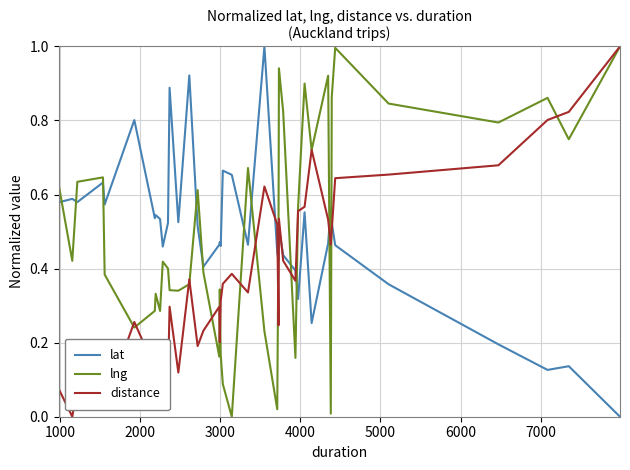

Which series ends up on top after the final intersection of lng and lat?

lng